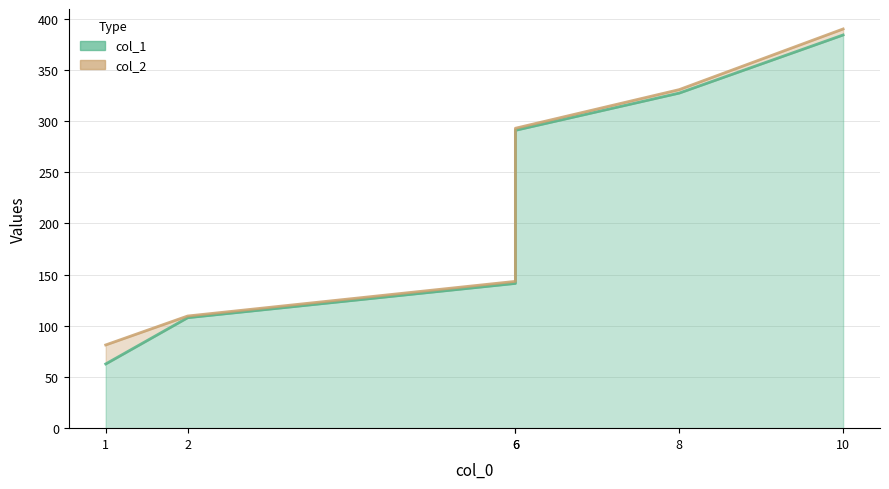

Which has a higher value, 2 or 6?

6